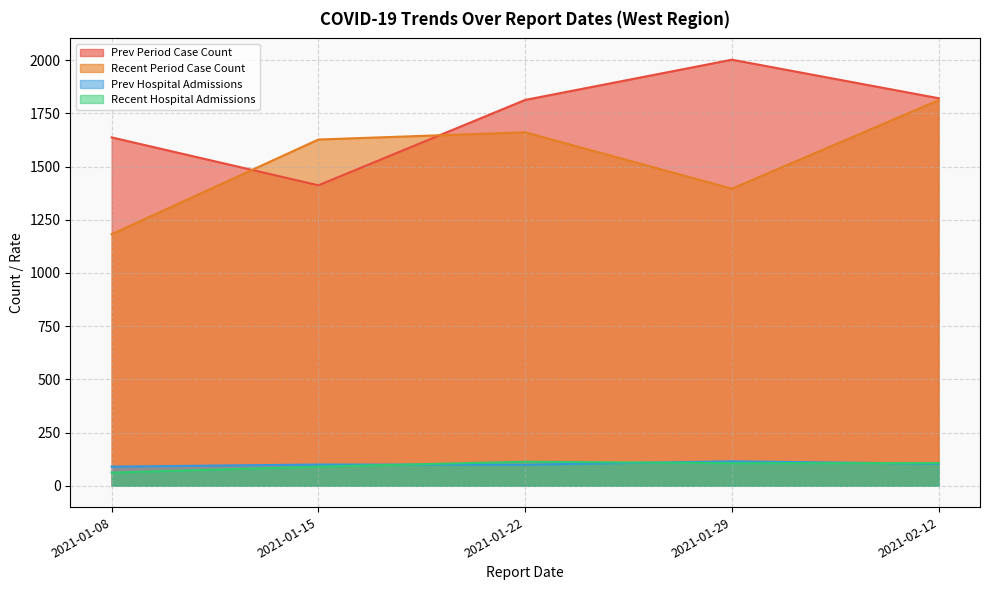

Is the value of Prev Period Case Count at 2021-01-29 greater than the value of Recent Period Case Count at 2021-01-29?

Yes